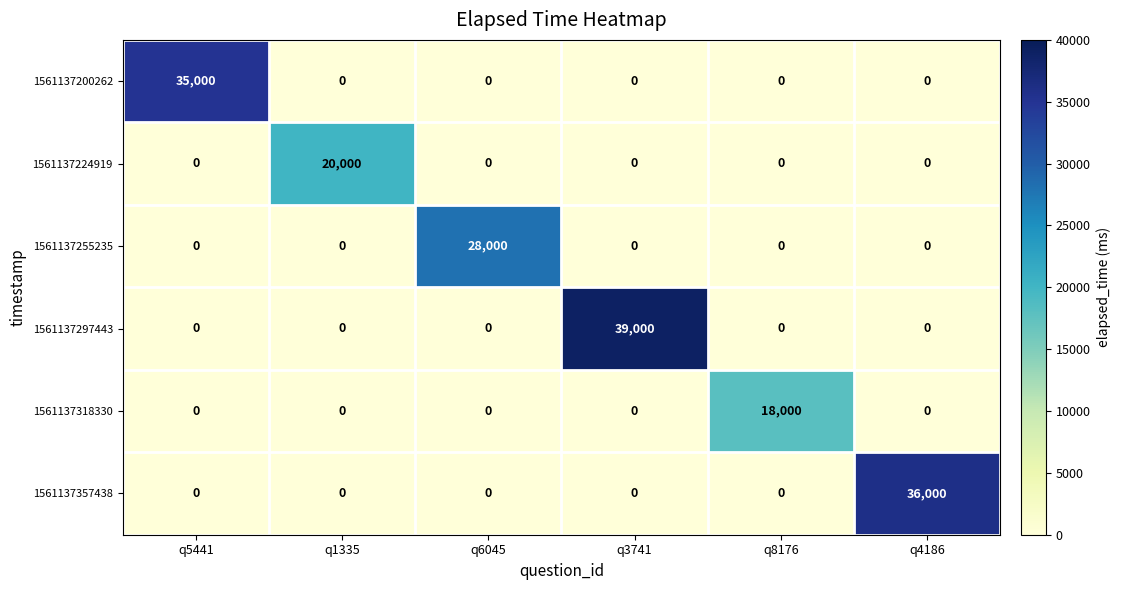

What is the total value across all series at q5441?

35000